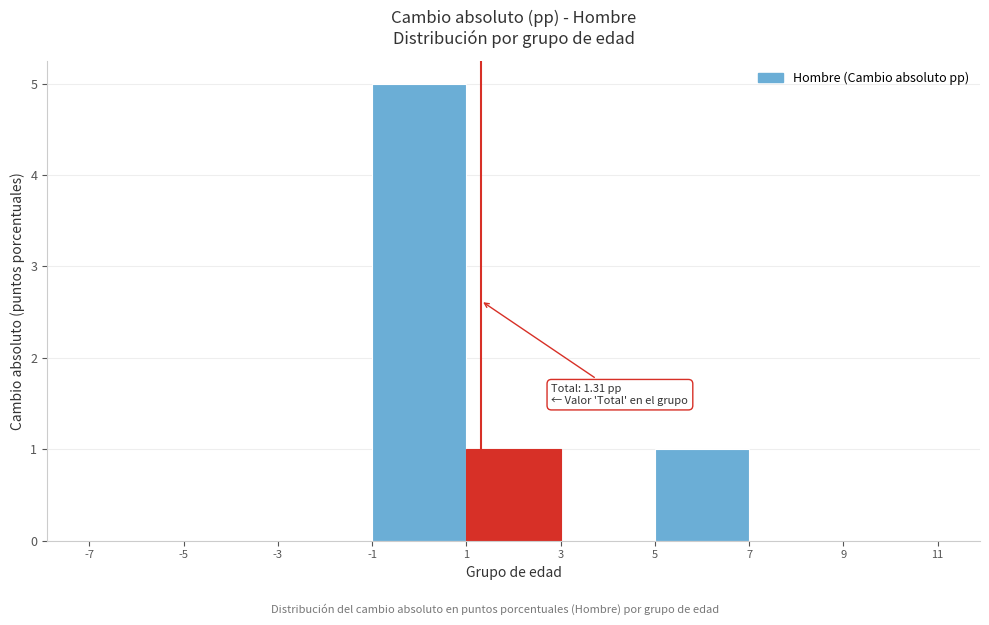

Which range on the x-axis has the tallest bar?

-1 to 1